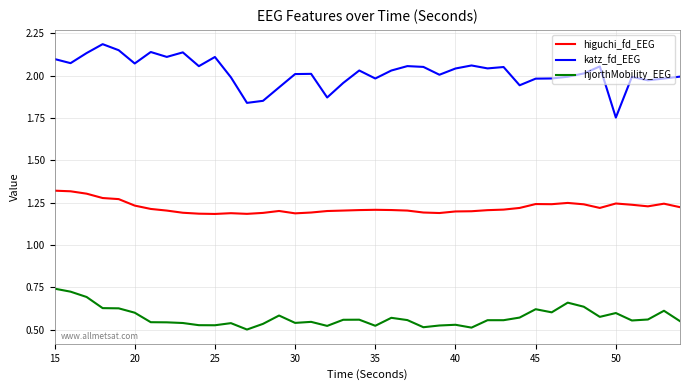

Which series has the largest range (max minus min)?

katz_fd_EEG